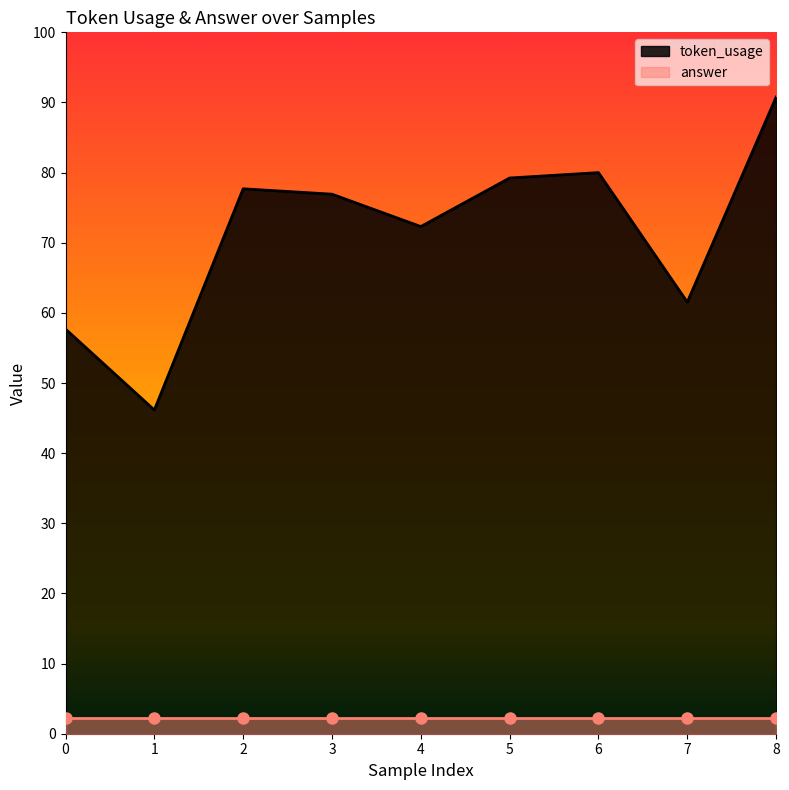

How many points are lower than both their immediate neighbors (excluding endpoints)?

3